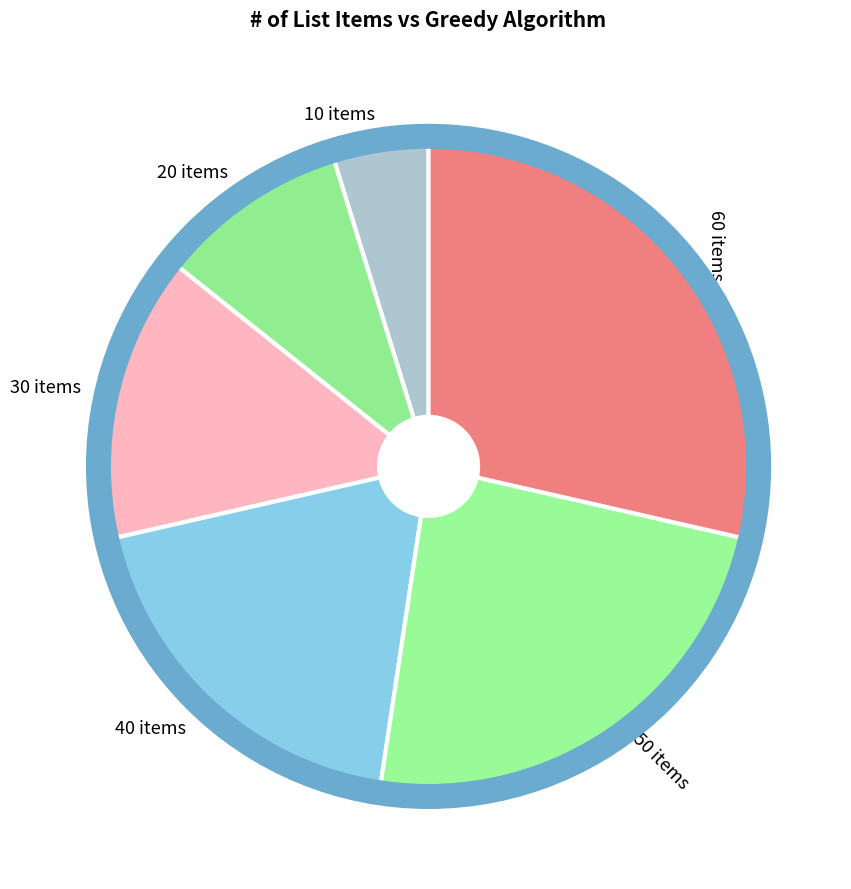

Does 40 items account for over 50% of the chart?

No